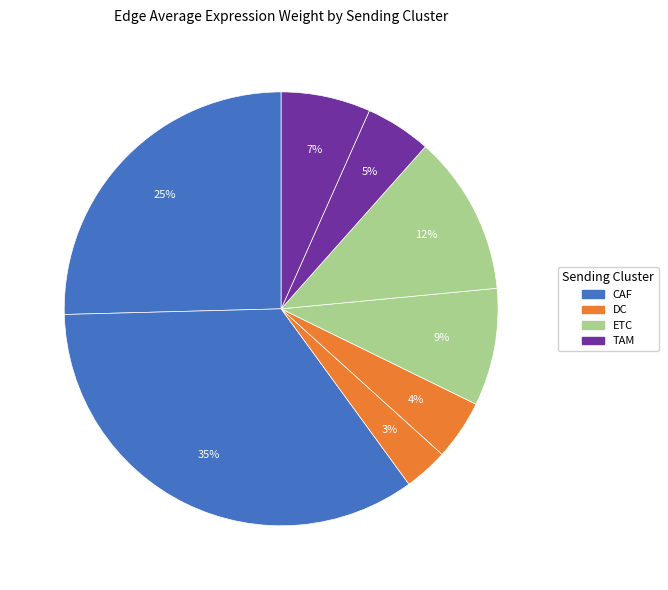

To the nearest percent, what is the difference between the largest and smallest slice percentages?

31%